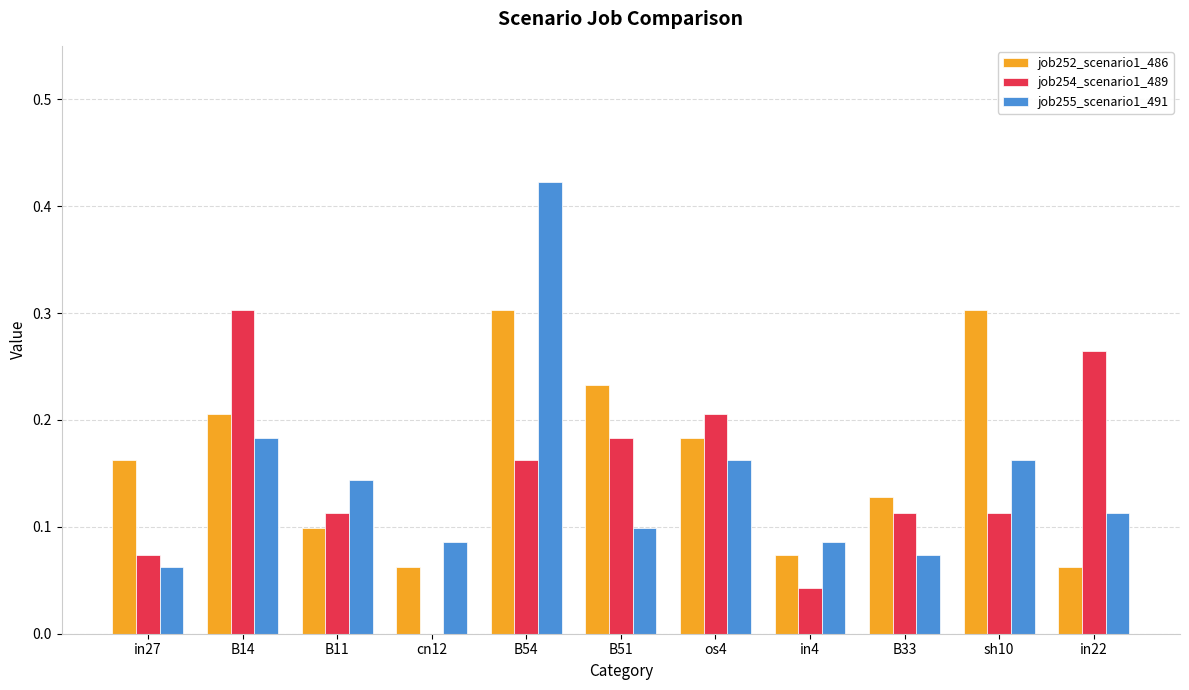

What is the total value across all series at B14?

0.7